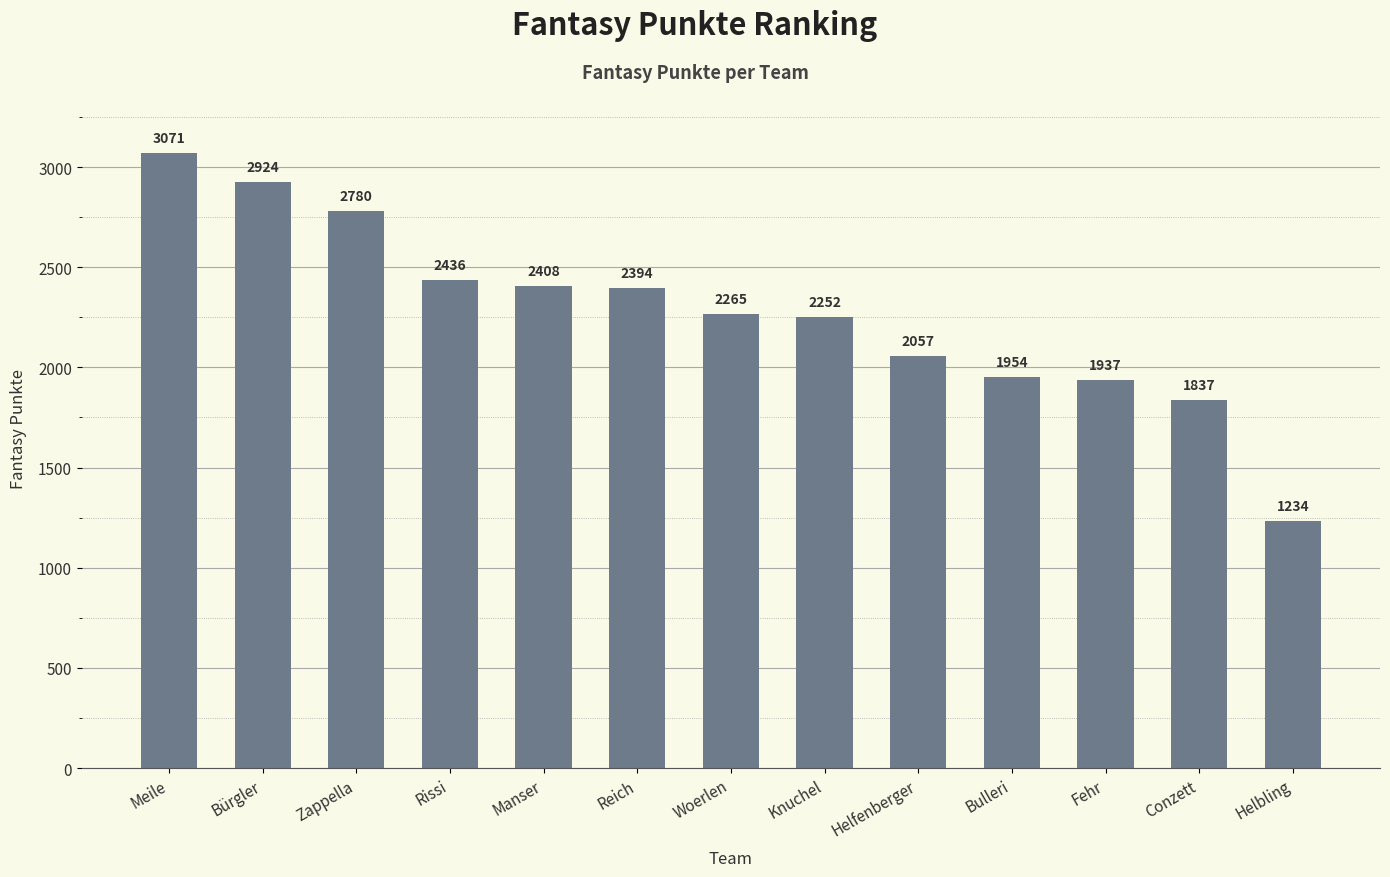

At which category does the chart reach its minimum across all series?

Helbling